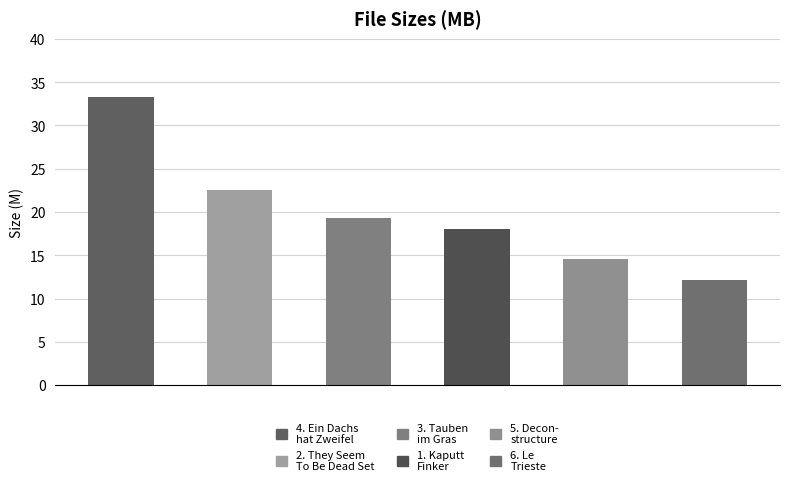

What is the smallest value displayed?

12.1